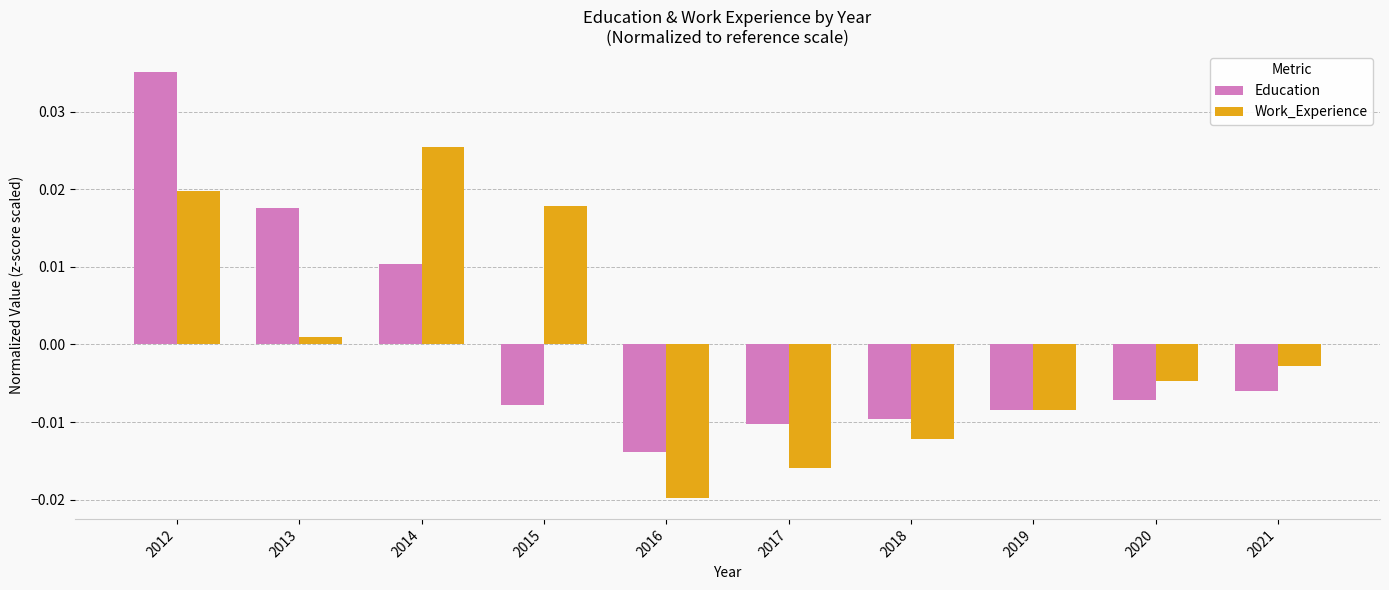

Which series changed the most between 2013 and 2017?

Education